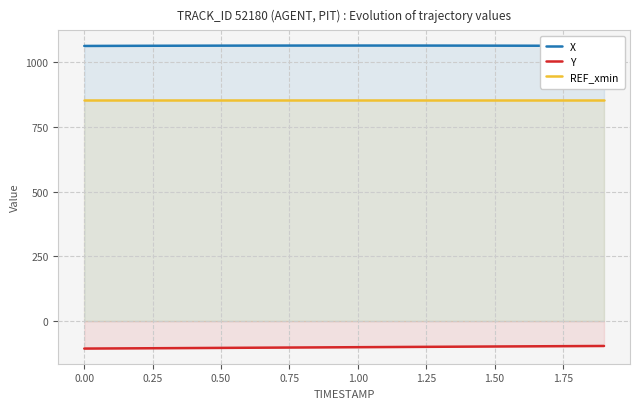

Count the number of data series in this chart.

3